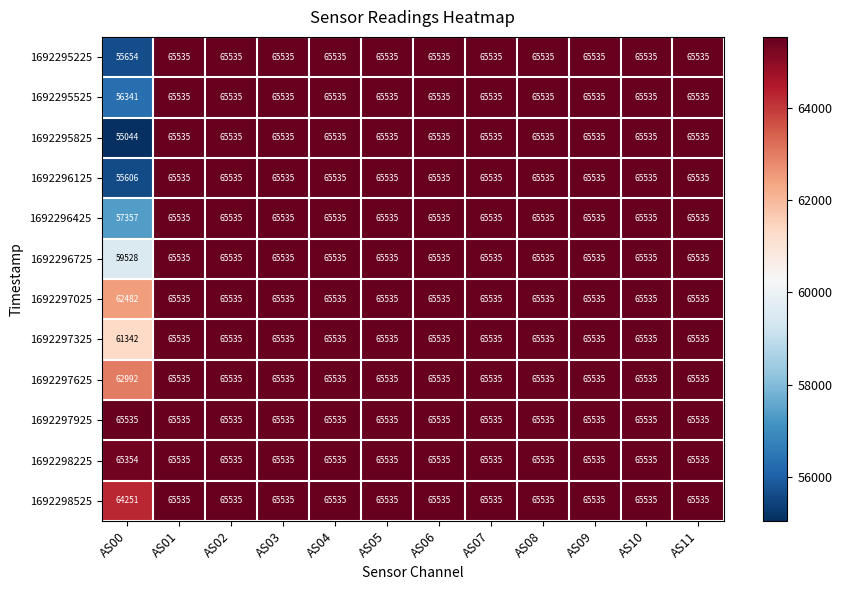

At which category does the chart reach its minimum across all series?

AS00